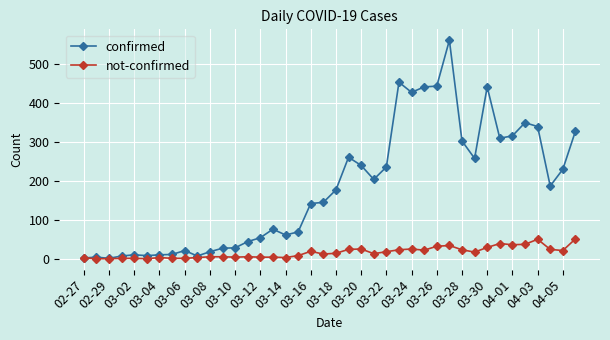

List the series in order of their peak value, highest first.

confirmed, not-confirmed